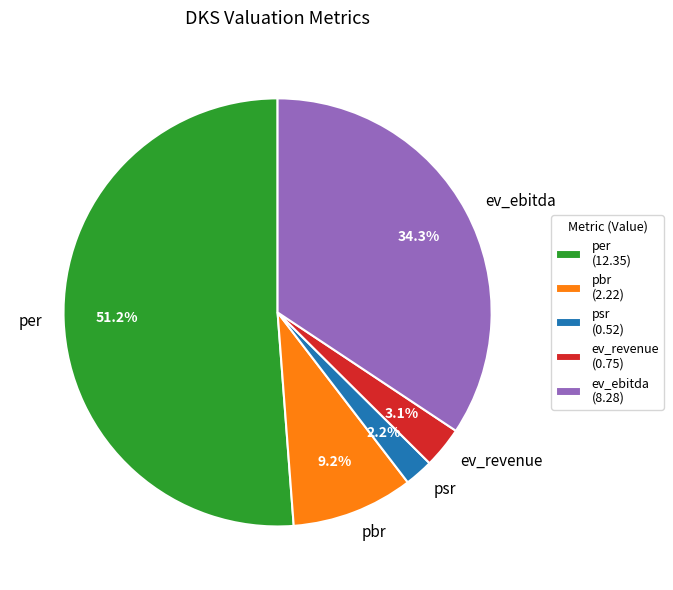

What portion of the pie excludes psr?

97.8%